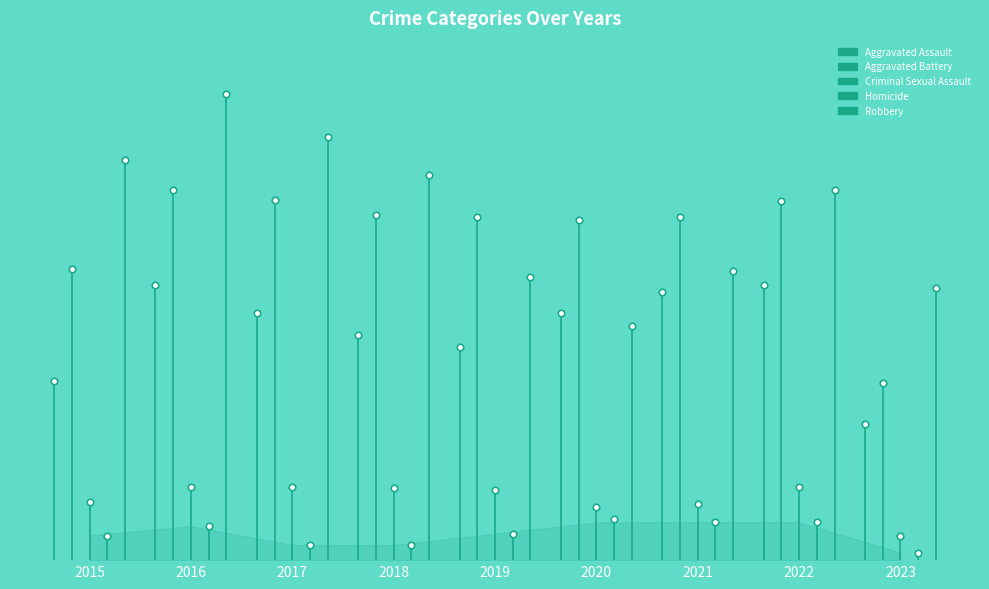

What are all the series names shown in the legend?

Aggravated Assault, Aggravated Battery, Criminal Sexual Assault, Homicide, Robbery